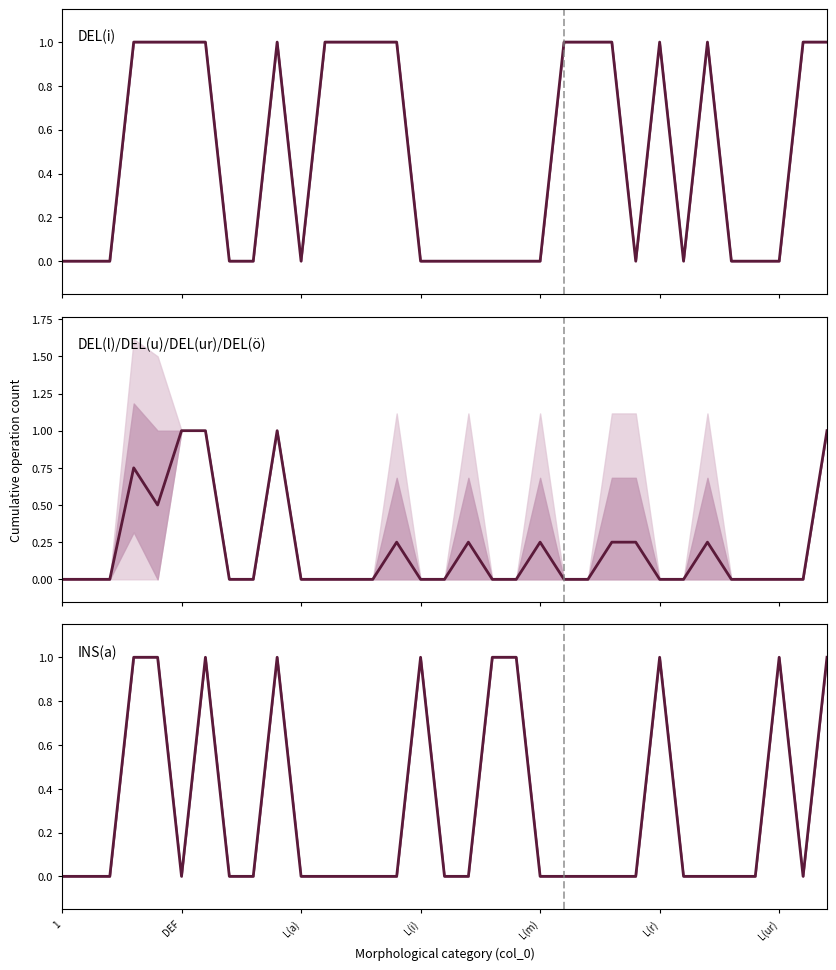

The INS(a) series shows 1.7 at 18. True or false?

False